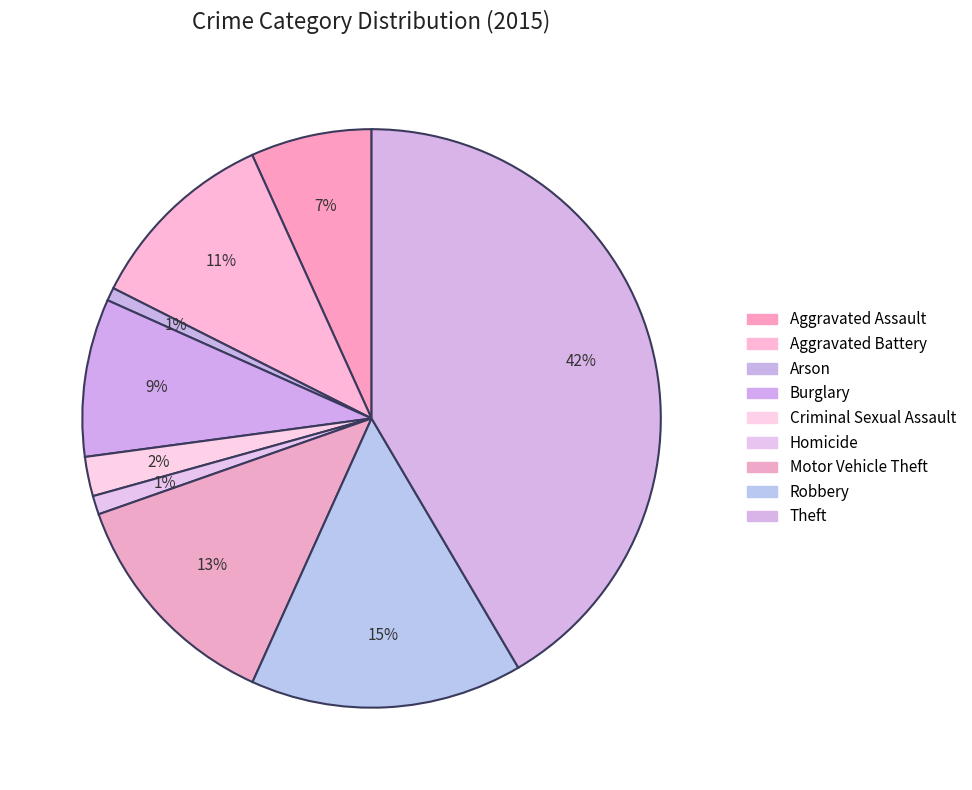

To the nearest percent, what portion does Criminal Sexual Assault represent?

2%